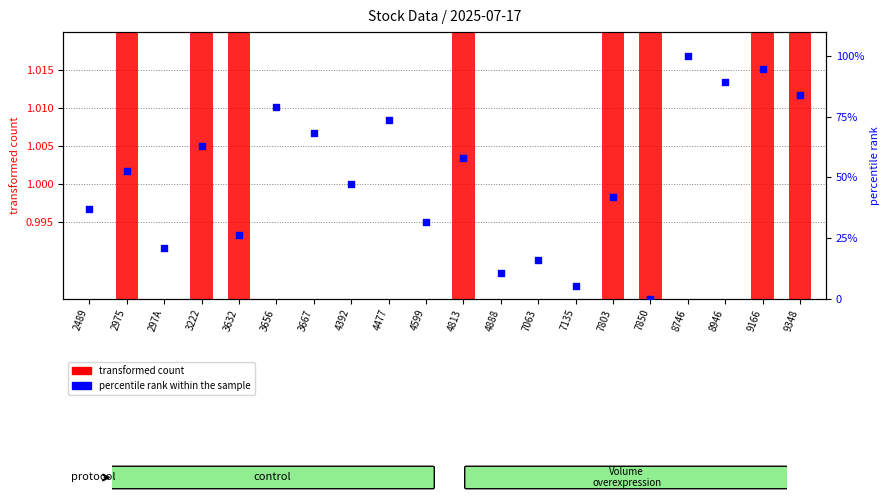

What are all the series names shown in the legend?

transformed count, percentile rank within the sample